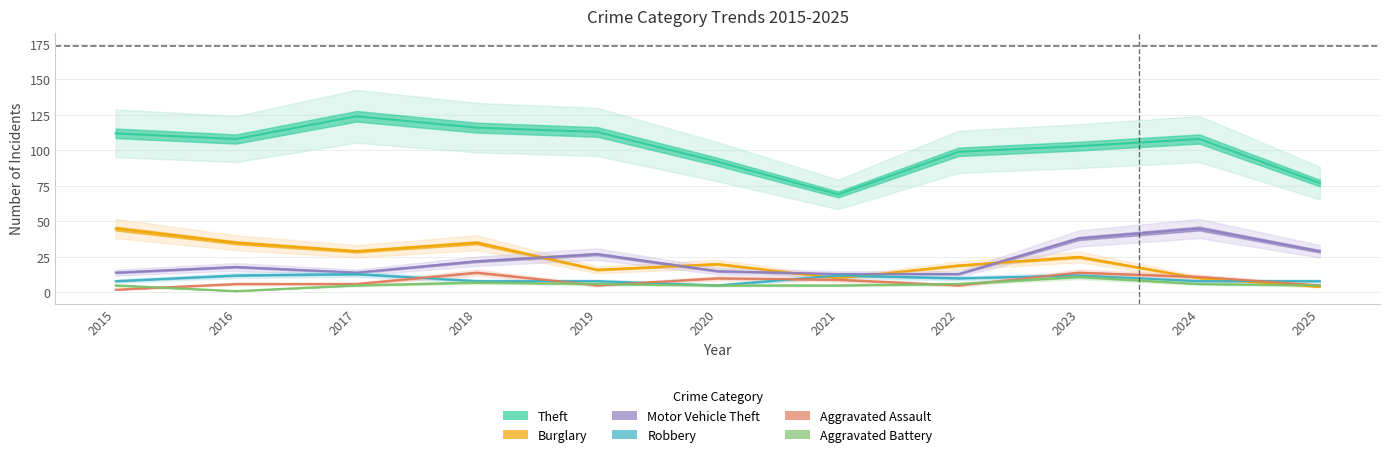

True or false: Burglary and Theft cross at least once.

False